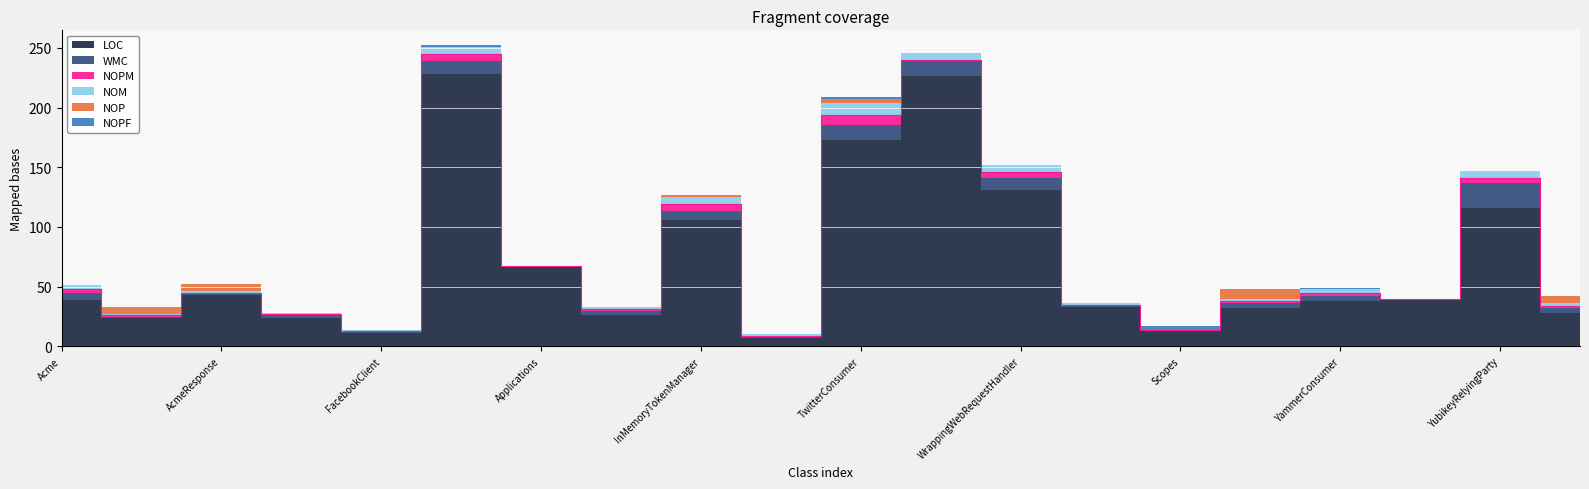

Reading left to right, transcribe all the data shown in this chart.

LOC: 39	24	43	24	11	228	67	26	106	7	173	226	131	33	14	32	38	40	116	28
WMC: 6	1	1	2	1	11	0	4	7	1	12	13	10	1	0	4	4	0	21	4
NOPM: 3	1	1	1	1	6	0	1	6	1	9	1	5	1	0	2	3	0	4	2
NOM: 3	1	1	1	1	6	0	2	6	1	10	6	6	1	0	2	3	0	6	2
NOP: 0	6	6	0	0	0	0	0	2	0	3	0	0	0	0	8	0	0	0	6
NOPF: 0	0	0	0	0	1	0	0	0	0	2	0	0	0	3	0	1	0	0	0